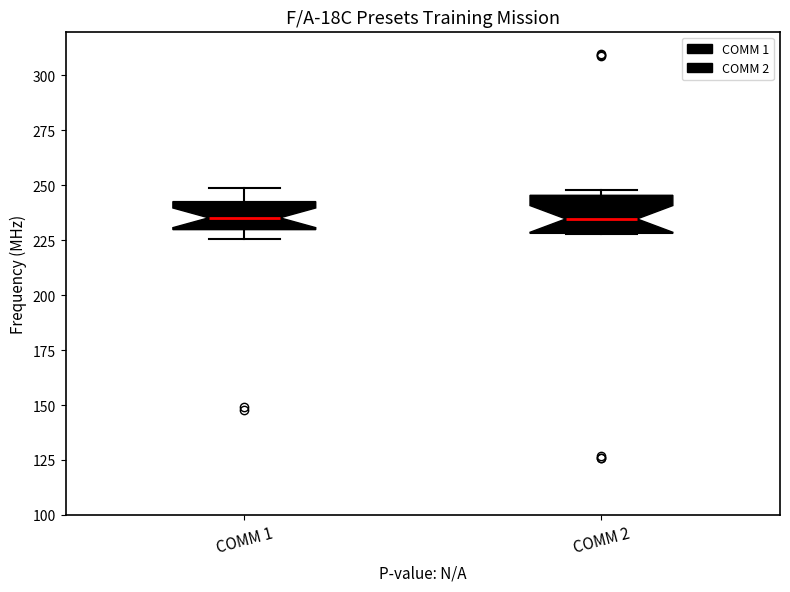

Where is the lower edge of the box for COMM 2 on the y-axis? The values are not printed on the chart, so give them approximately, as read against the axis.

230